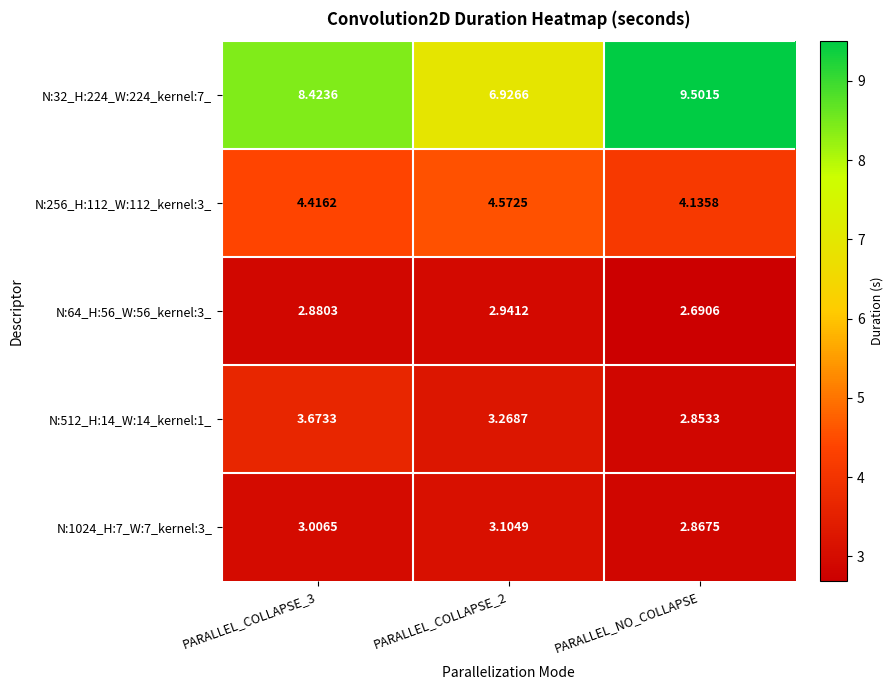

Which category has the highest value across all series?

PARALLEL_NO_COLLAPSE